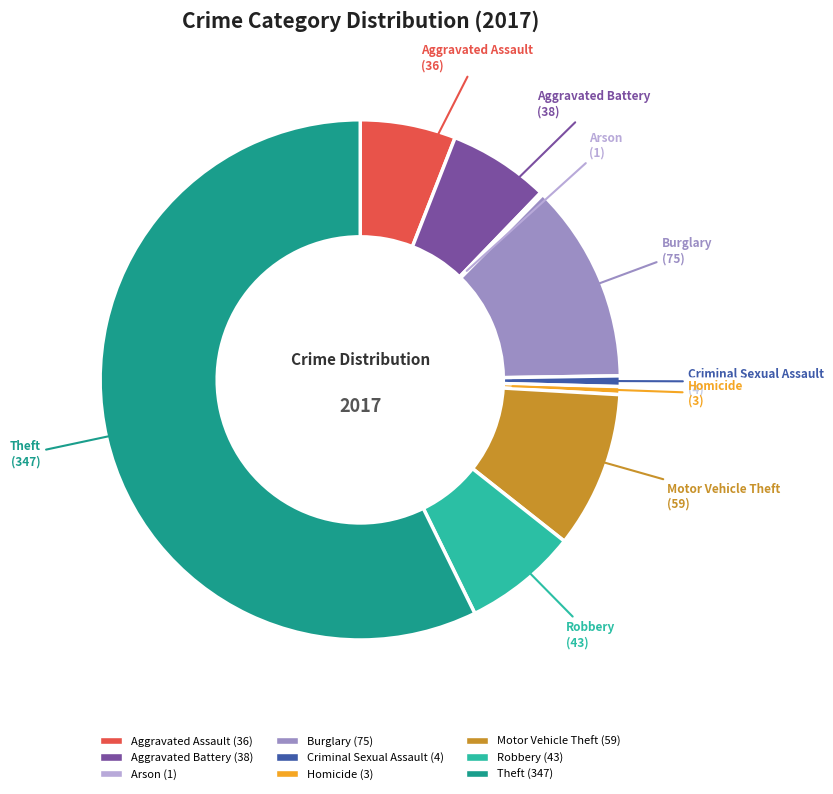

The Criminal Sexual Assault slice represents 1% of the pie. True or false?

True